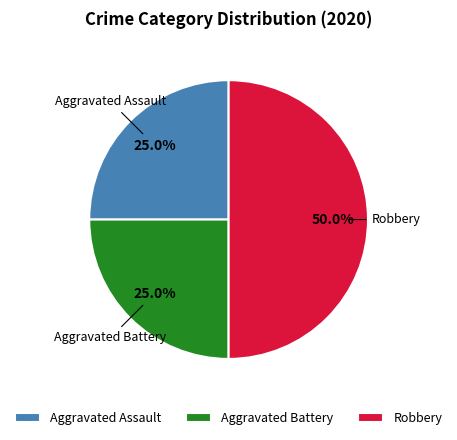

What is the largest slice in the pie chart?

Robbery